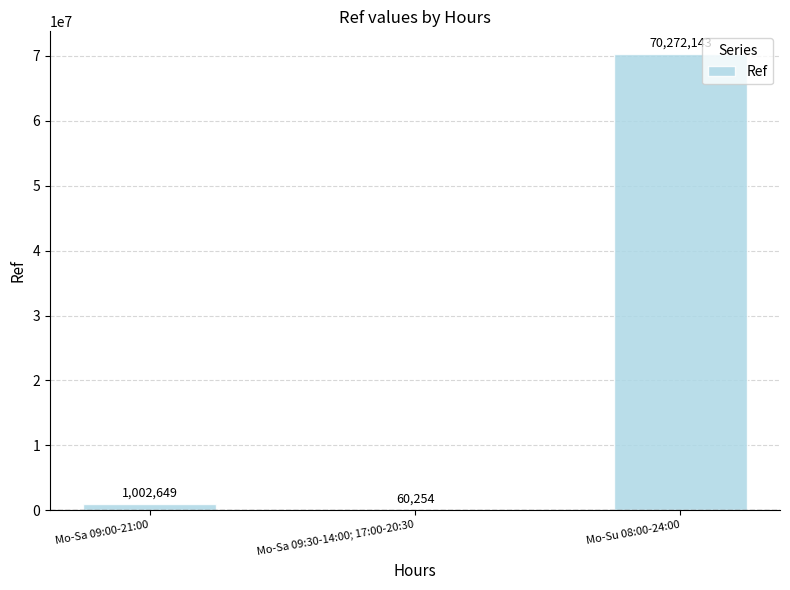

Between Mo-Sa 09:30-14:00; 17:00-20:30 and Mo-Sa 09:00-21:00, which is larger?

Mo-Sa 09:00-21:00